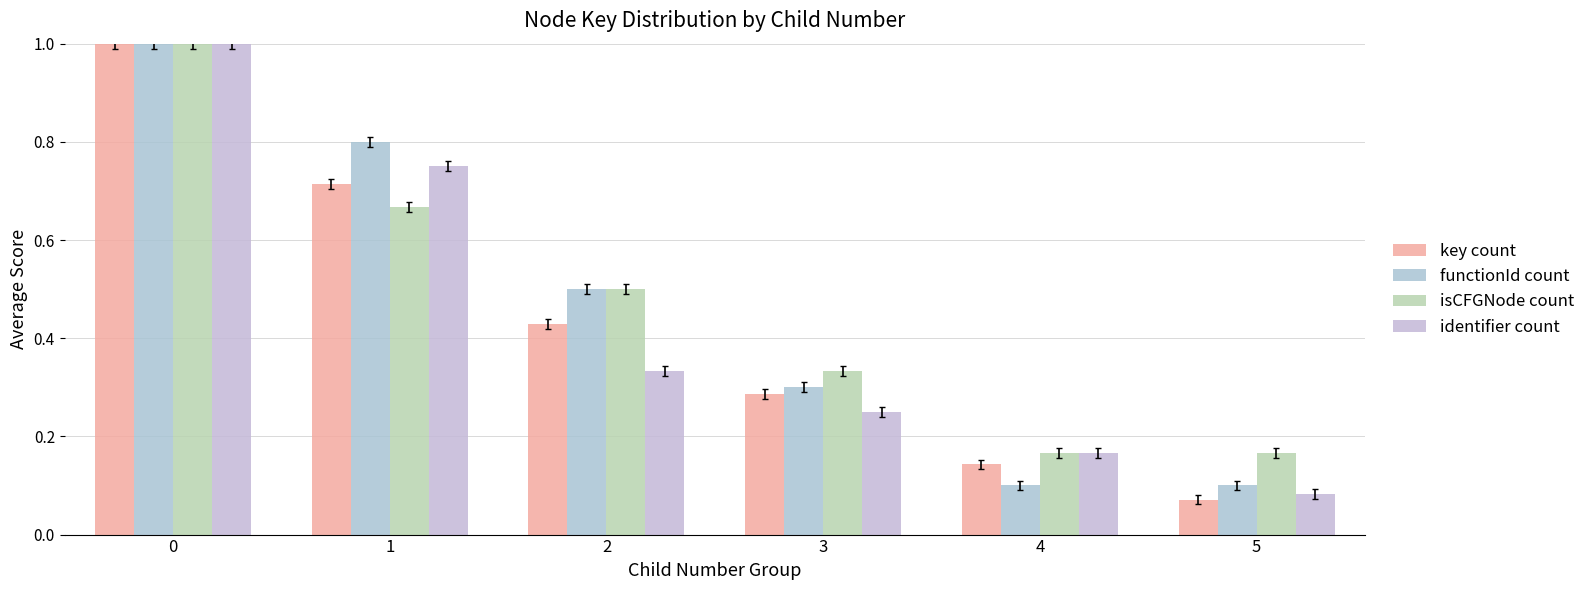

What is the lowest value of the isCFGNode count series?

0.2